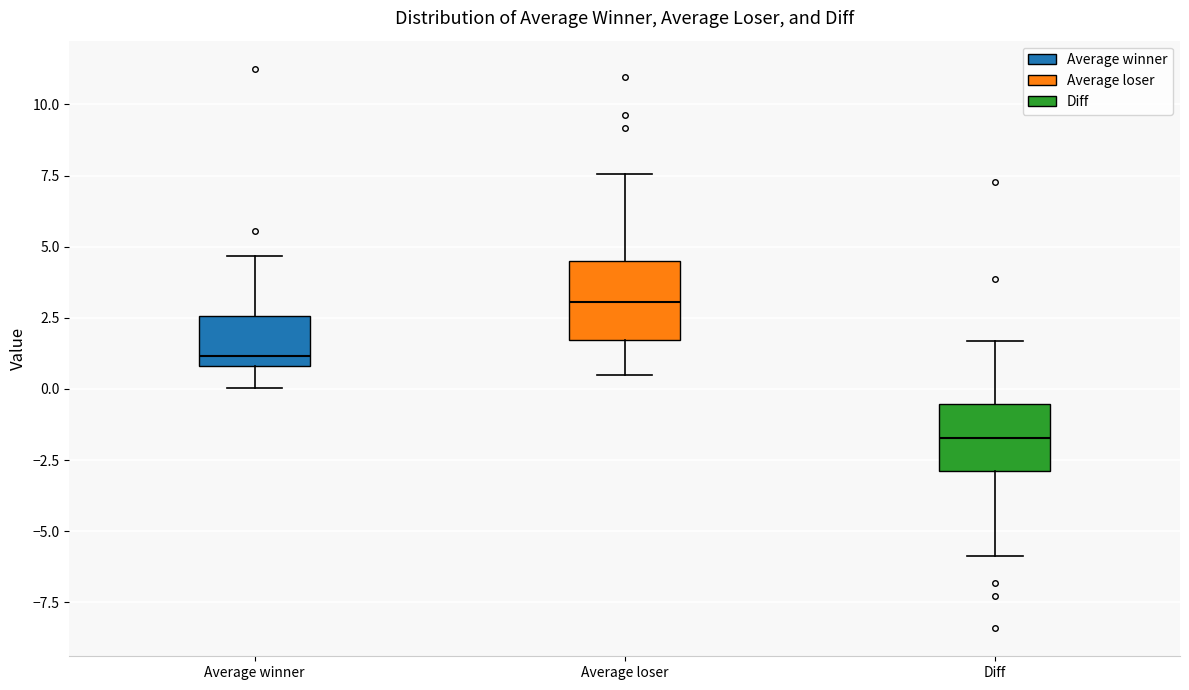

Reading left to right, read every box against the y-axis: the position of its median line, the range the box covers, and the ends of its whiskers. The values are not printed on the chart, so give them approximately, as read against the axis.

Average winner: median 1.0 (just above the box's lower edge), box 1.0 to 2.5, whiskers 0.0 to 4.5
Average loser: median 3.0, box 1.5 to 4.5, whiskers 0.5 to 7.5
Diff: median -1.5, box -3.0 to -0.5, whiskers -6.0 to 1.5